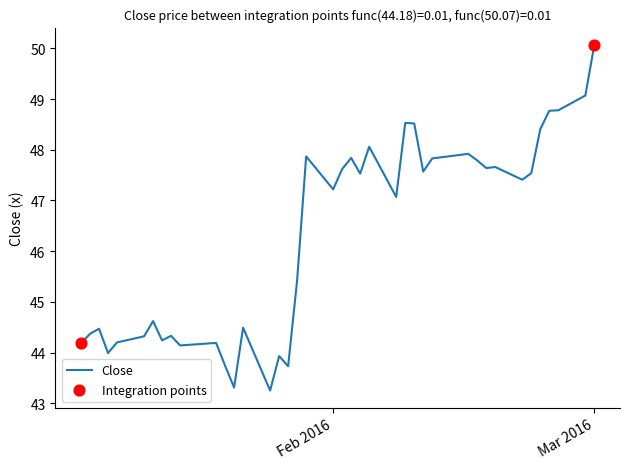

What is the greatest value displayed?

50.1